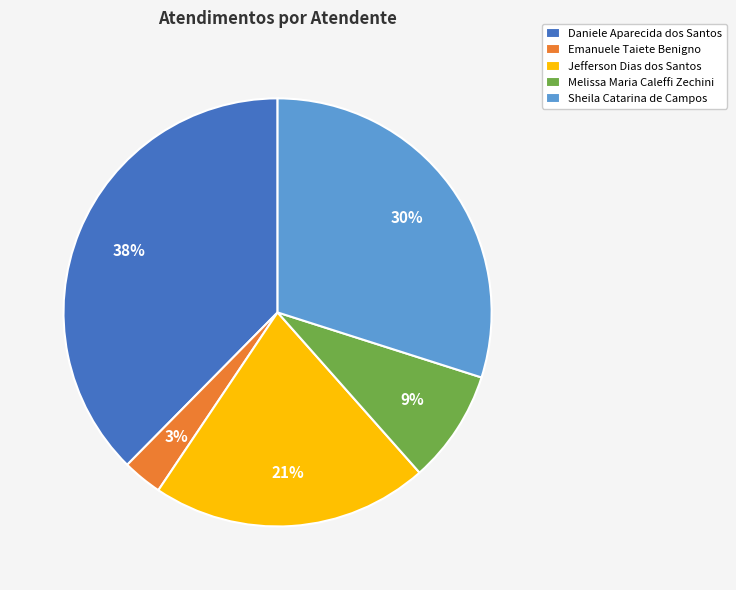

Which category has the biggest portion of the pie?

Daniele Aparecida dos Santos